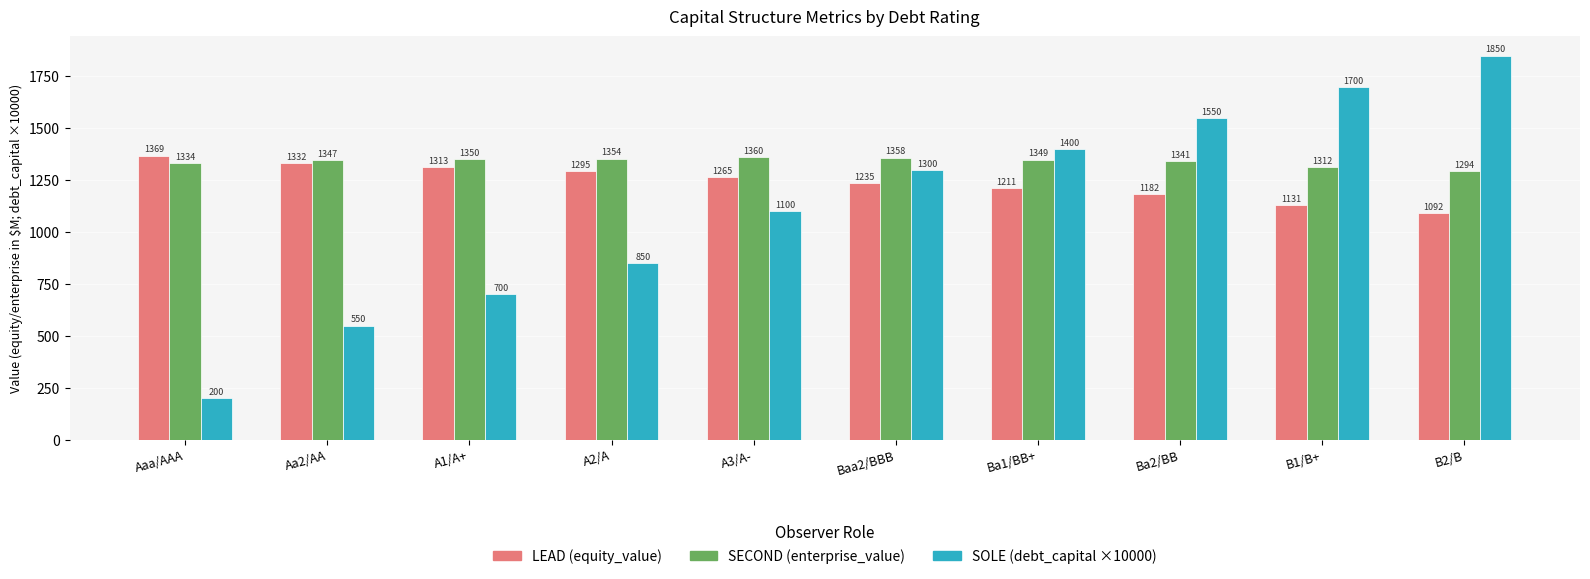

What is the spread (max minus min) of values at A1/A+?

650.0